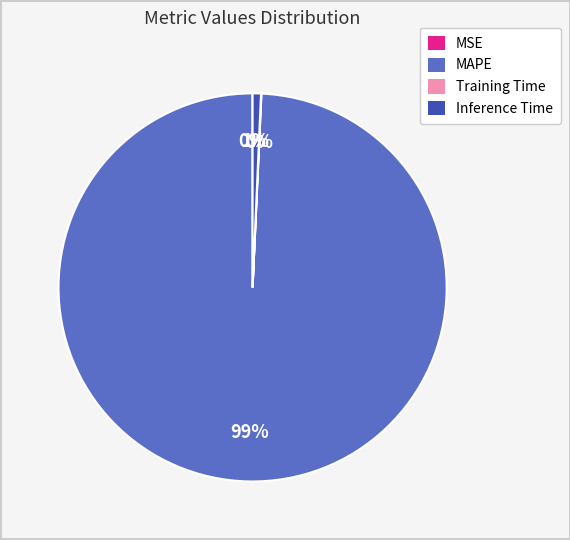

To the nearest percent, what is the difference between the largest and smallest slice percentages?

99%